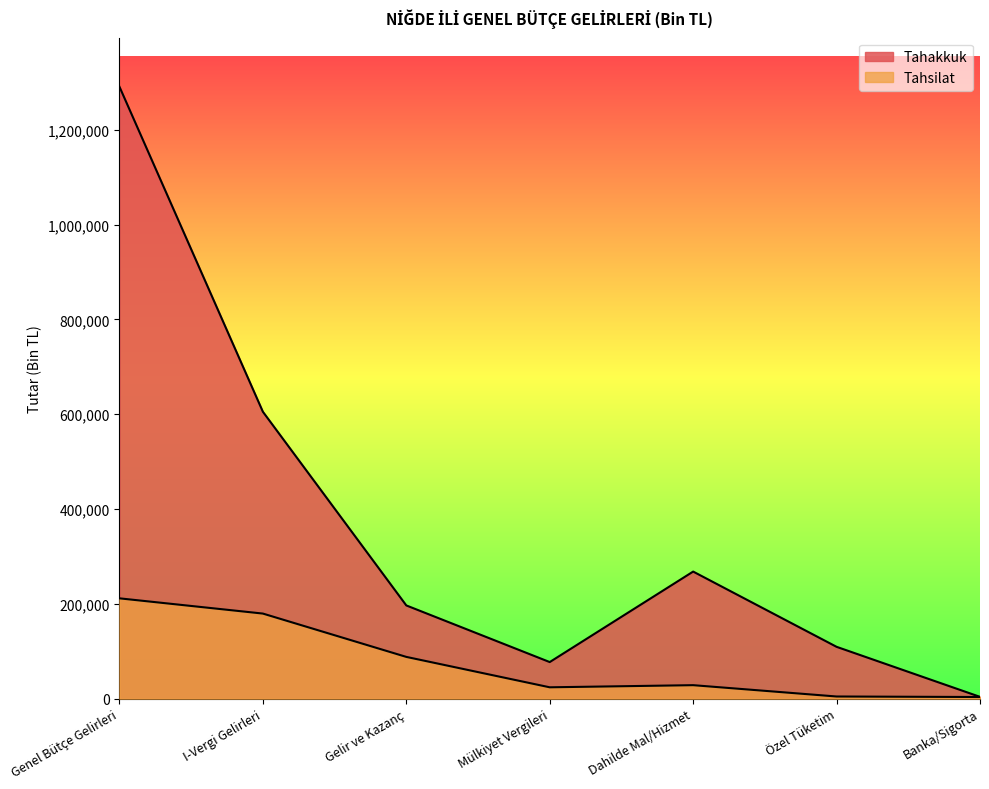

What is the difference between the Tahakkuk values at Dahilde Mal/Hizmet and Banka/Sigorta?

264336